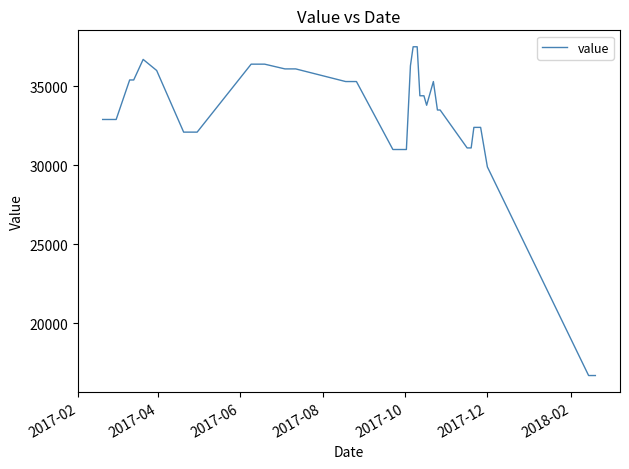

What is the difference between the maximum and minimum values?

20800